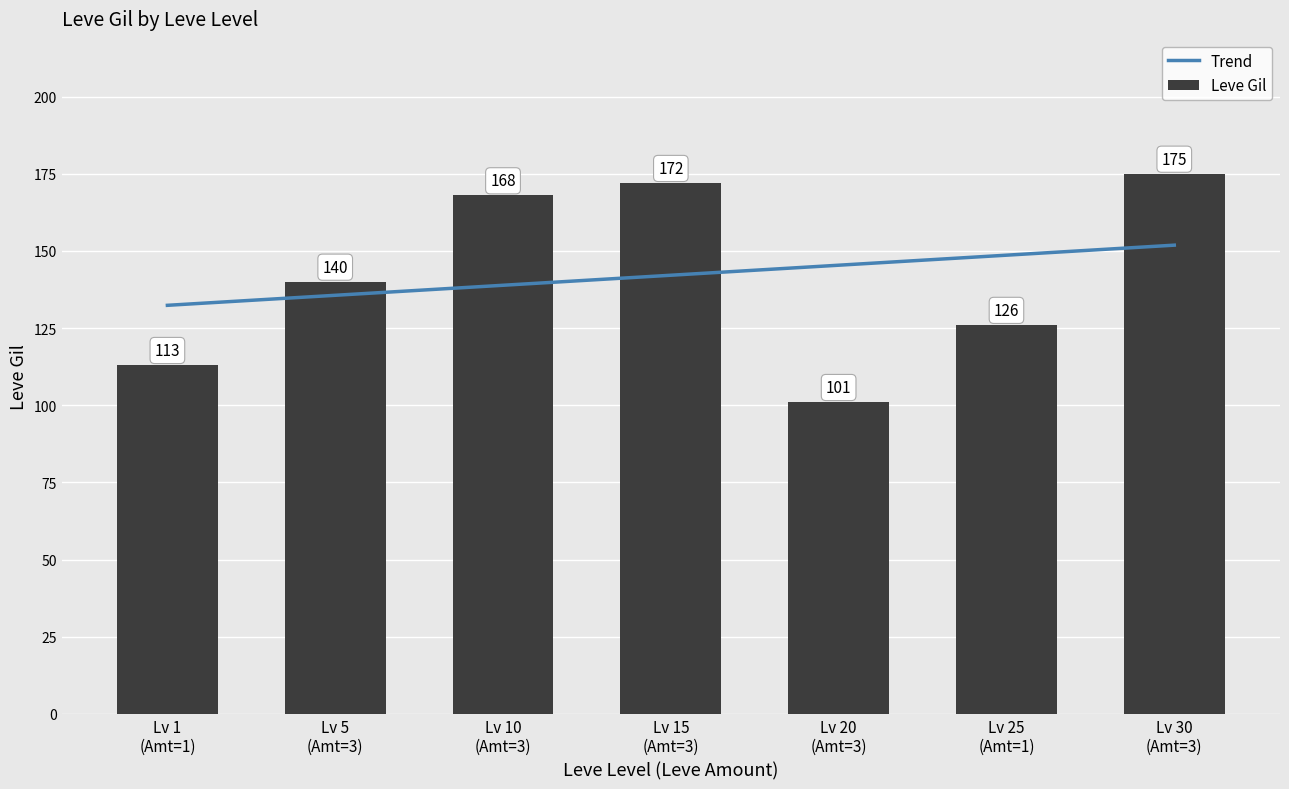

Between 30 and 5, which is larger?

30